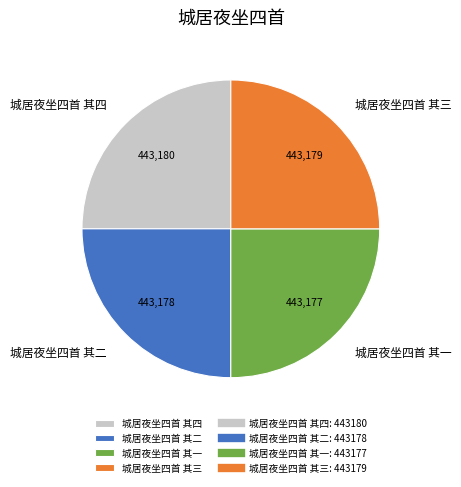

Is it true that 城居夜坐四首 其二 is 25% of the pie?

True